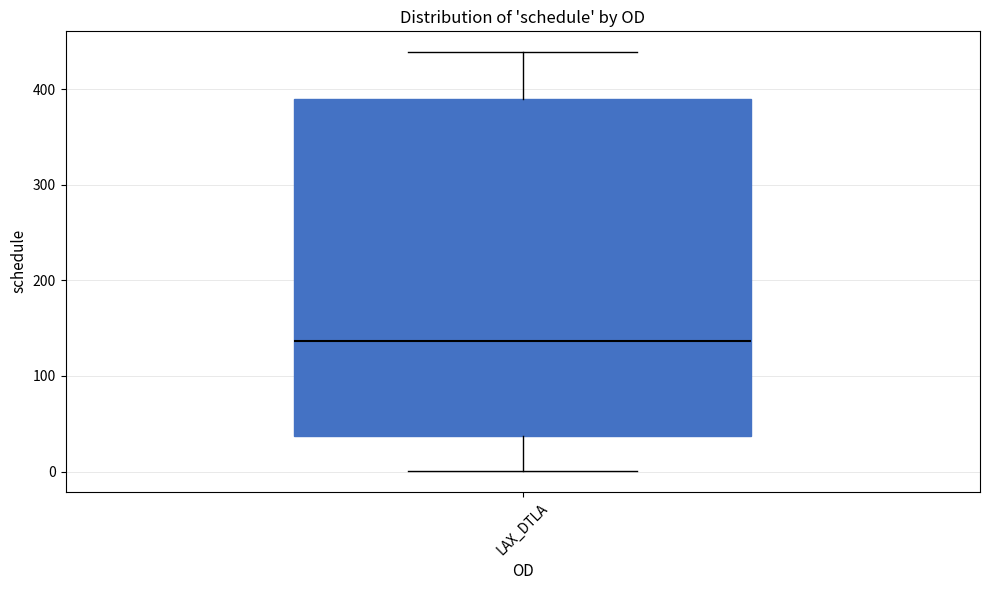

Where does the median line of the box for LAX_DTLA sit on the y-axis? The values are not printed on the chart, so give them approximately, as read against the axis.

140